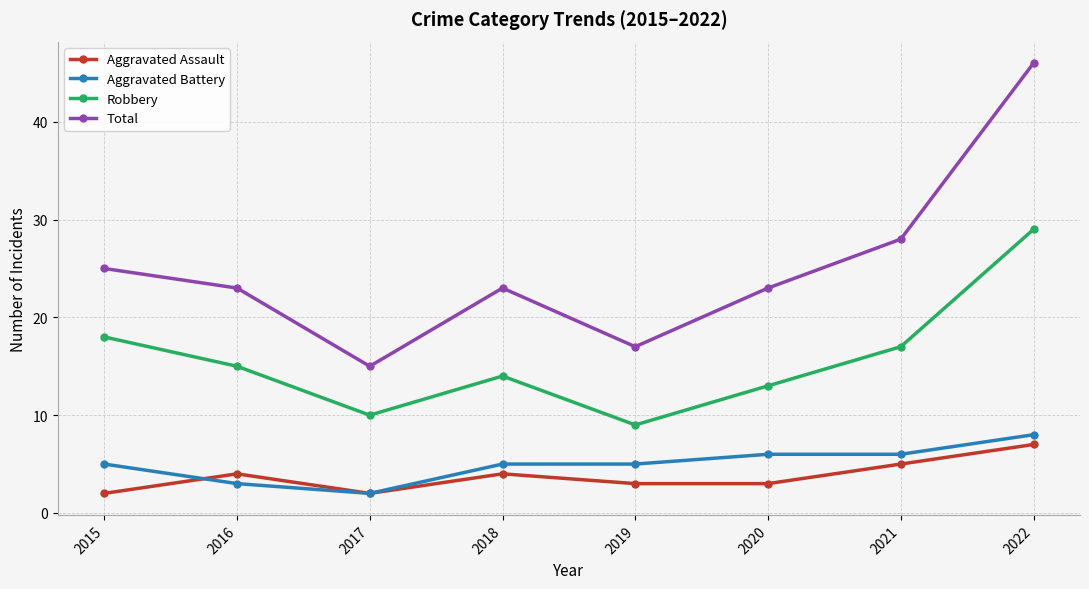

How many data points does each series have?

8